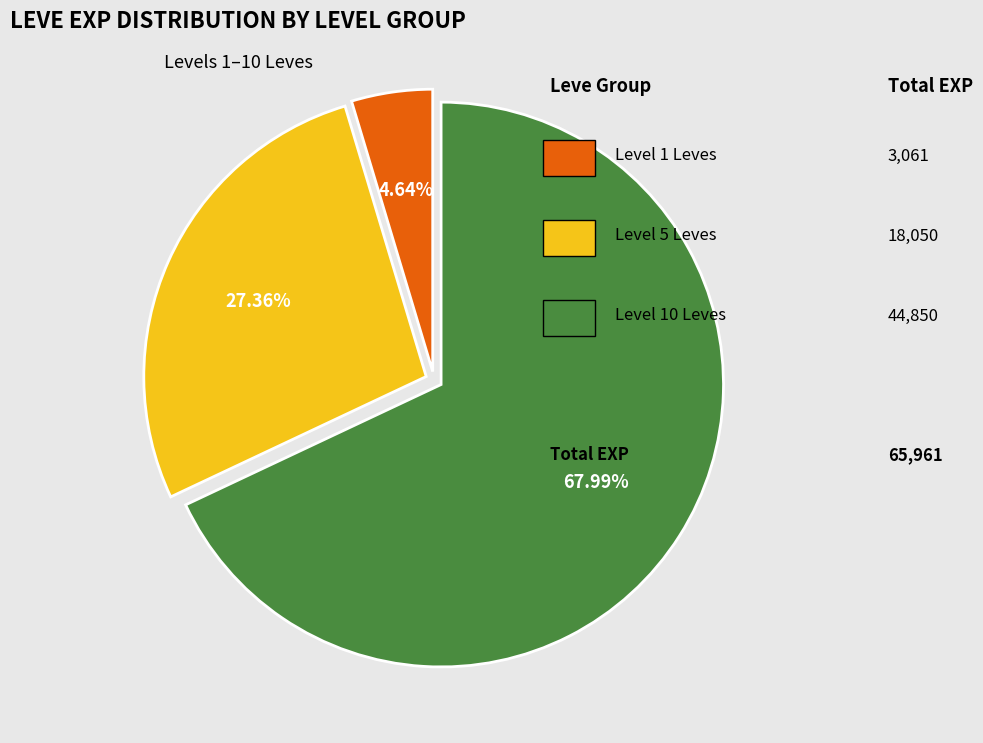

Does any single category account for the majority?

Yes